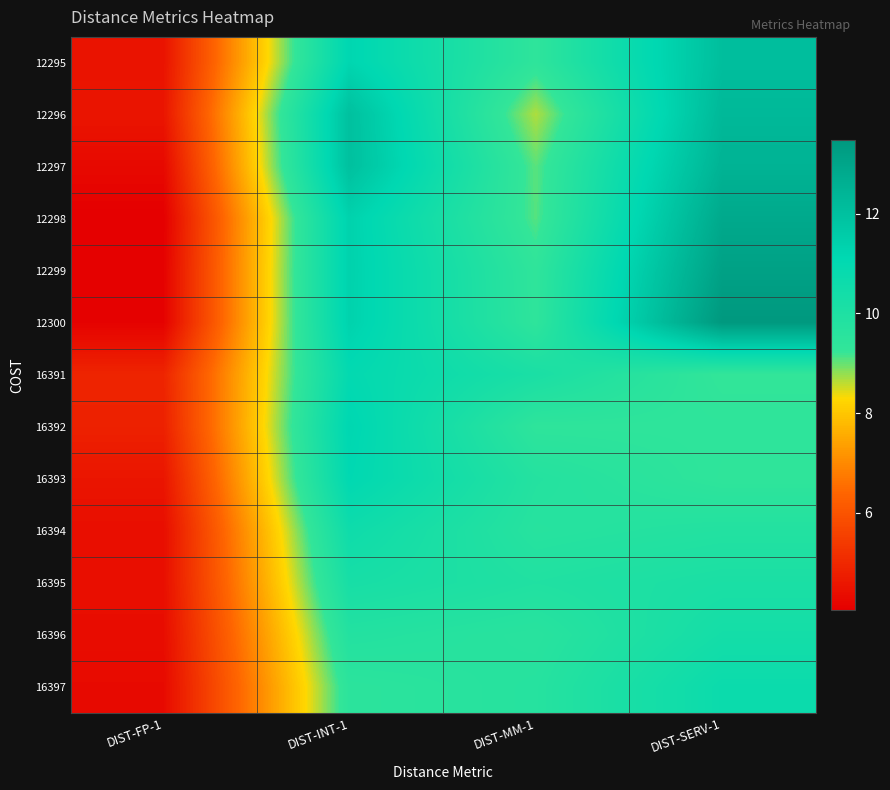

How many series are shown in this chart?

13